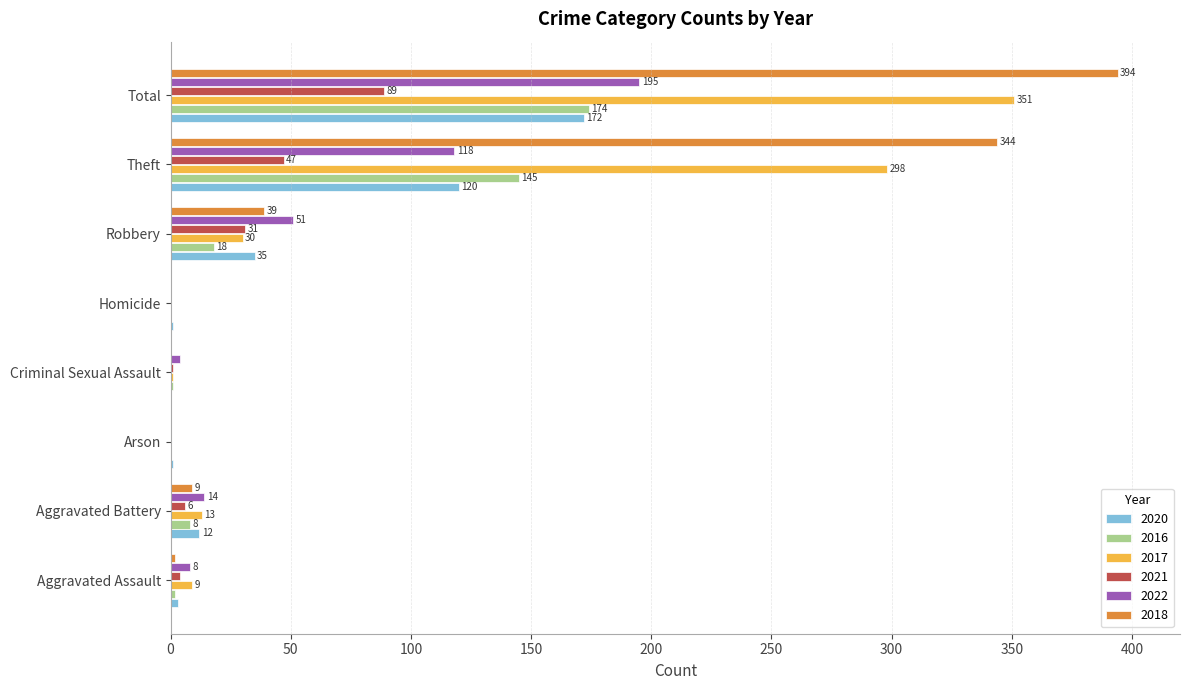

Is it true that 2018 equals 0 at Criminal Sexual Assault?

True